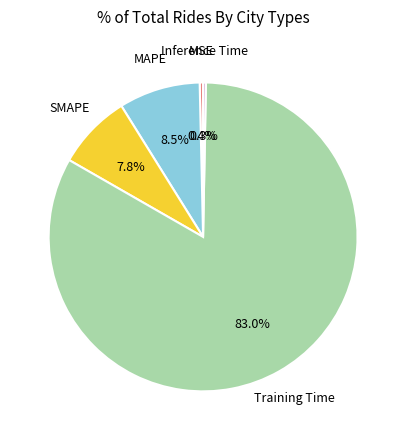

Is there any slice that represents more than half of the pie?

Yes